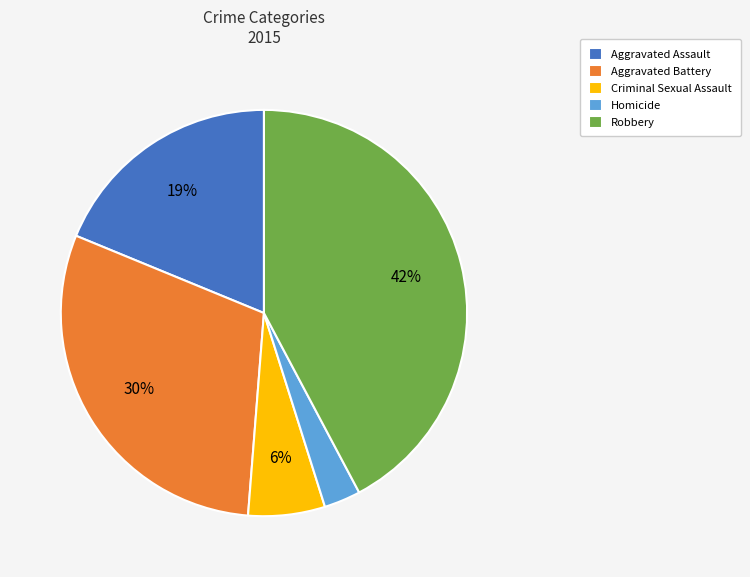

How many slices are in this pie chart?

5